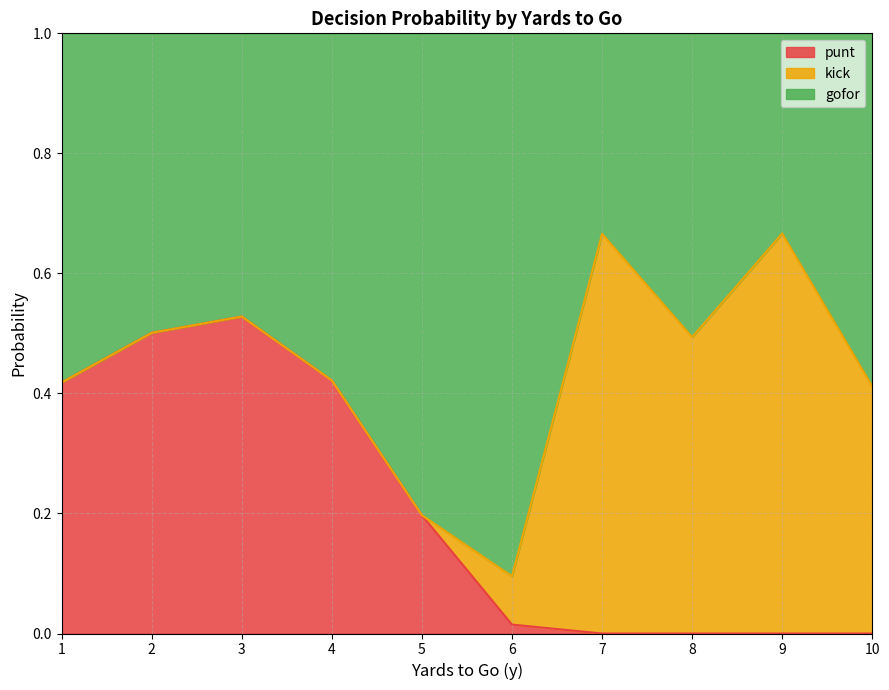

In punt, how many points are lower than both neighbors (excluding endpoints)?

2